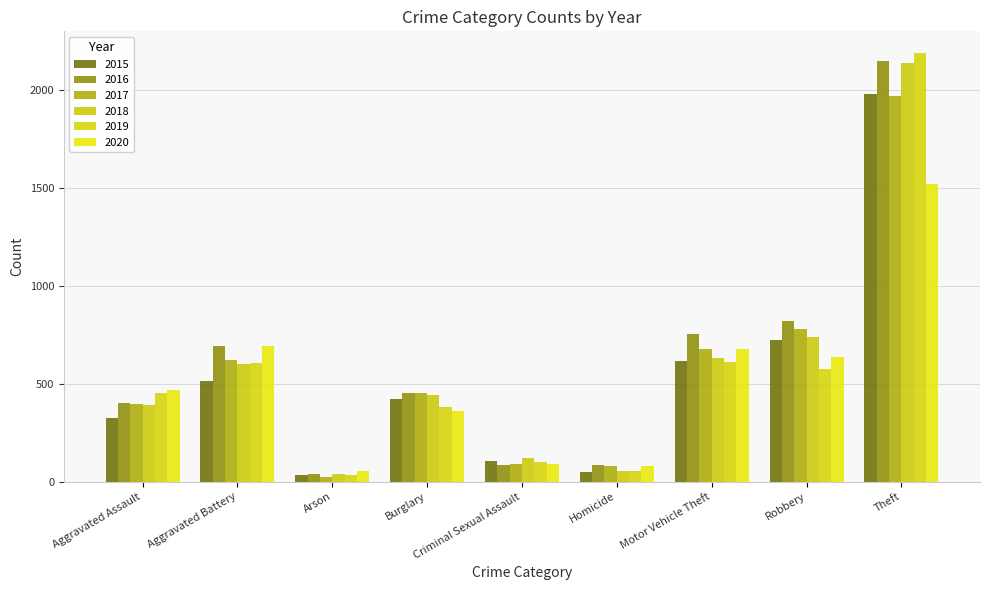

What is the average value of the 2018 series?

574